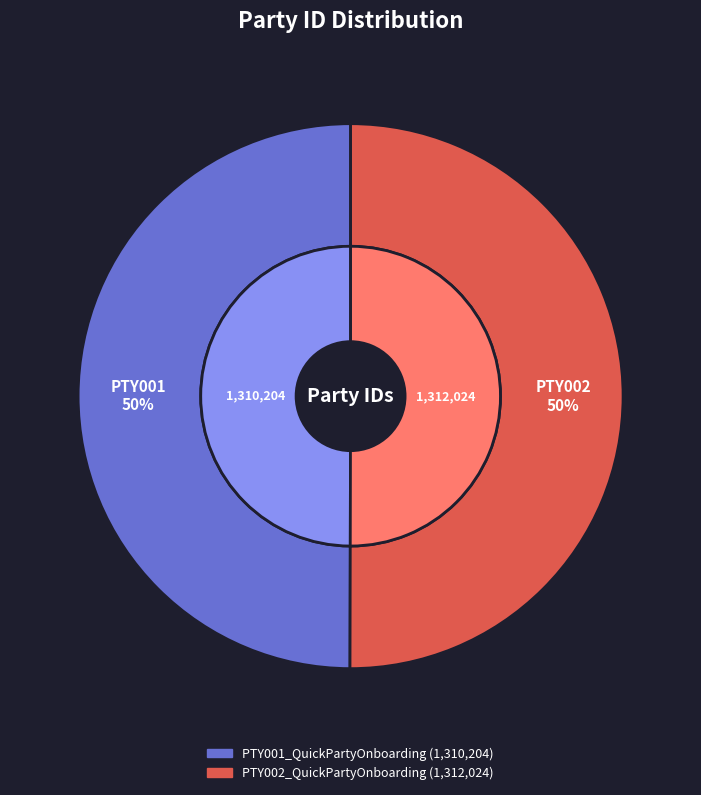

How many segments does this pie chart have?

2